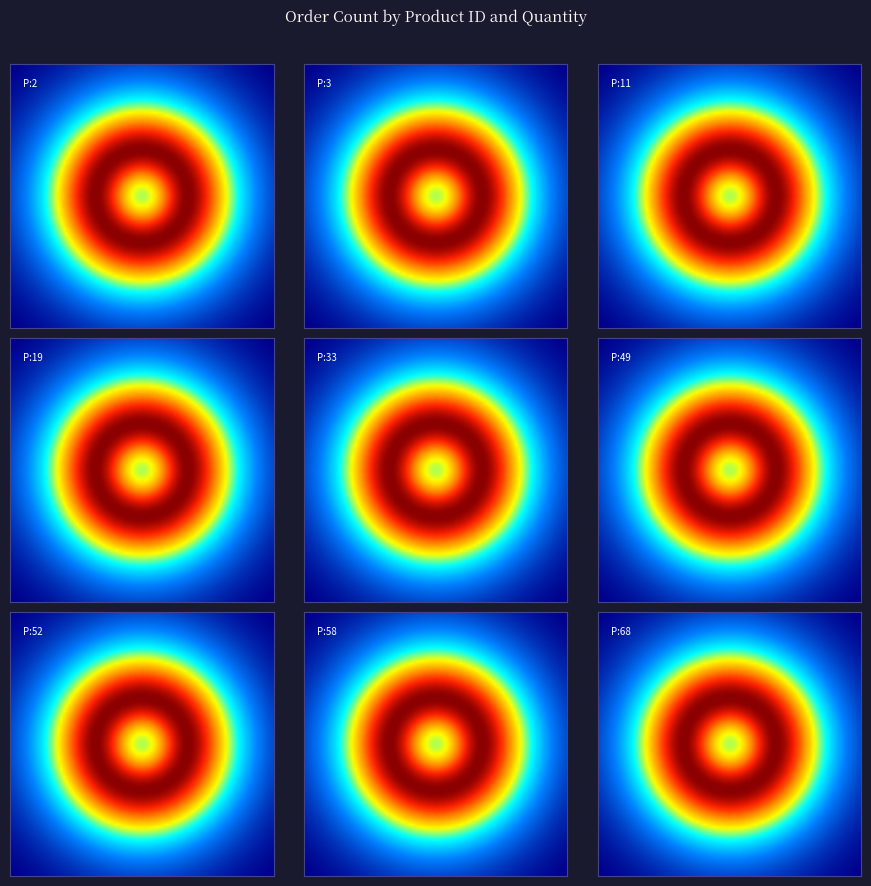

Count the 3 values in the range 3 to 6.

3